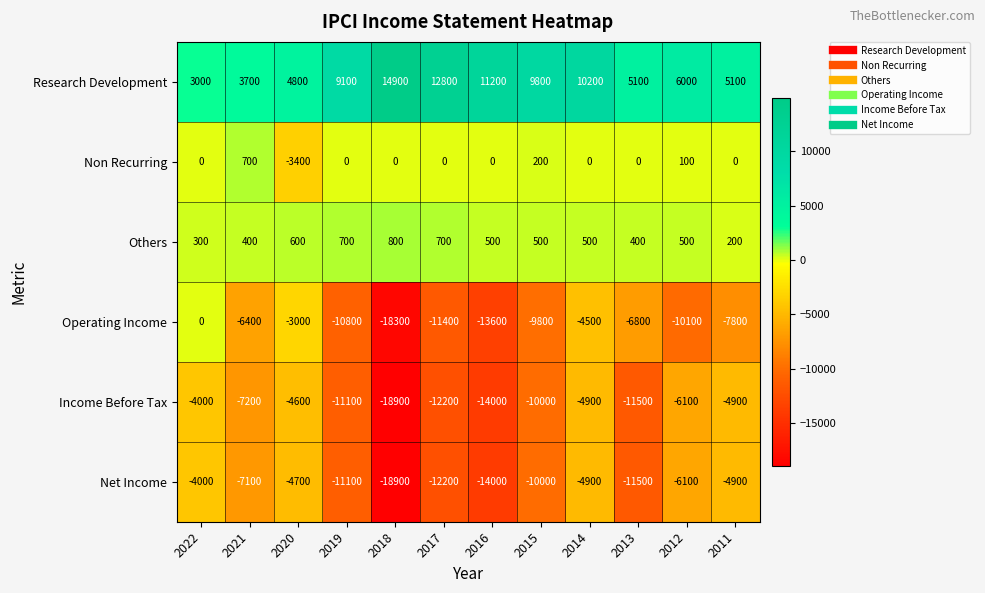

How many negative values does the Non Recurring series have?

1